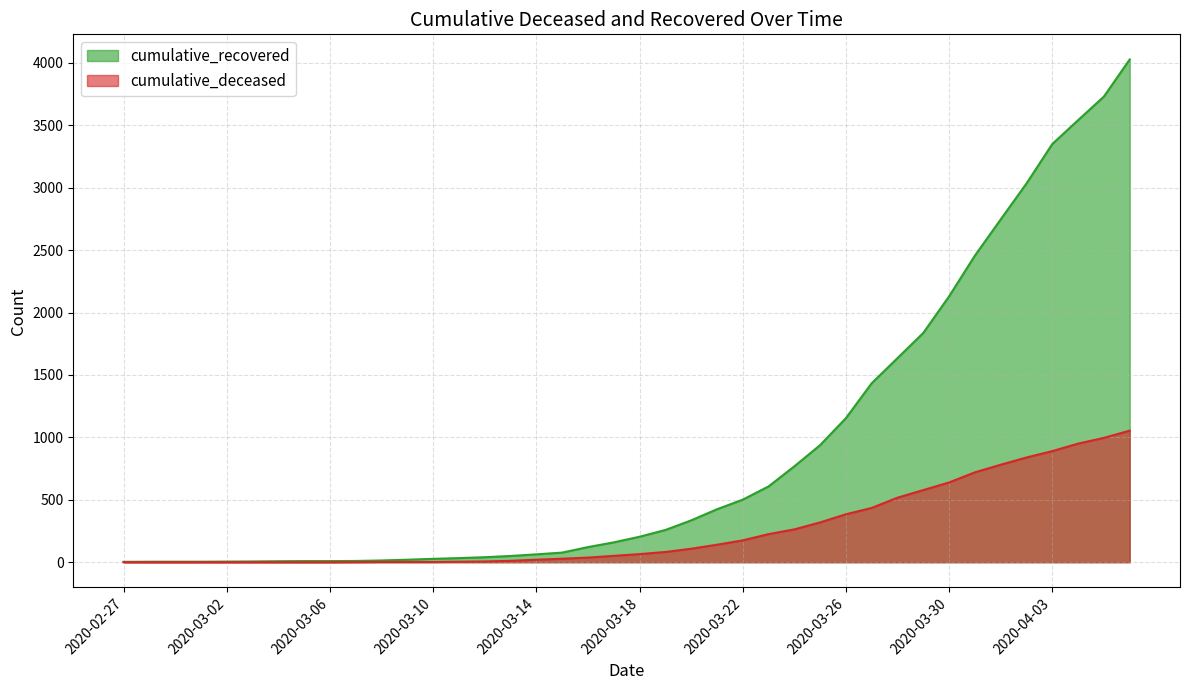

True or false: cumulative_recovered has a value of 1188 at 2020-03-24.

False